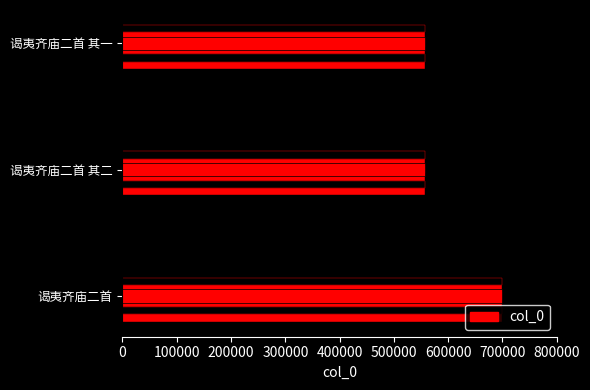

What is the change in value from 谒夷齐庙二首 to 谒夷齐庙二首 其一?

-142101